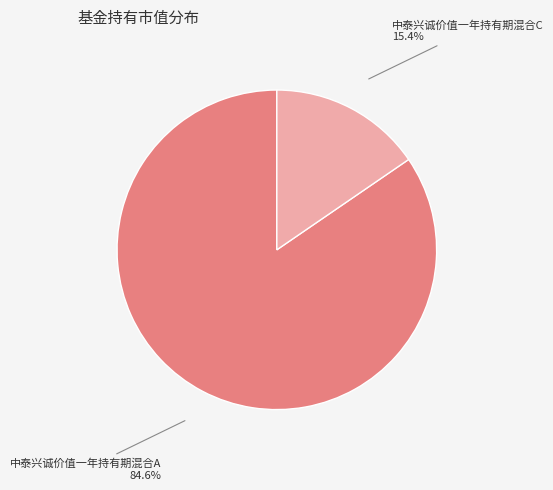

Is there any slice that represents more than half of the pie?

Yes